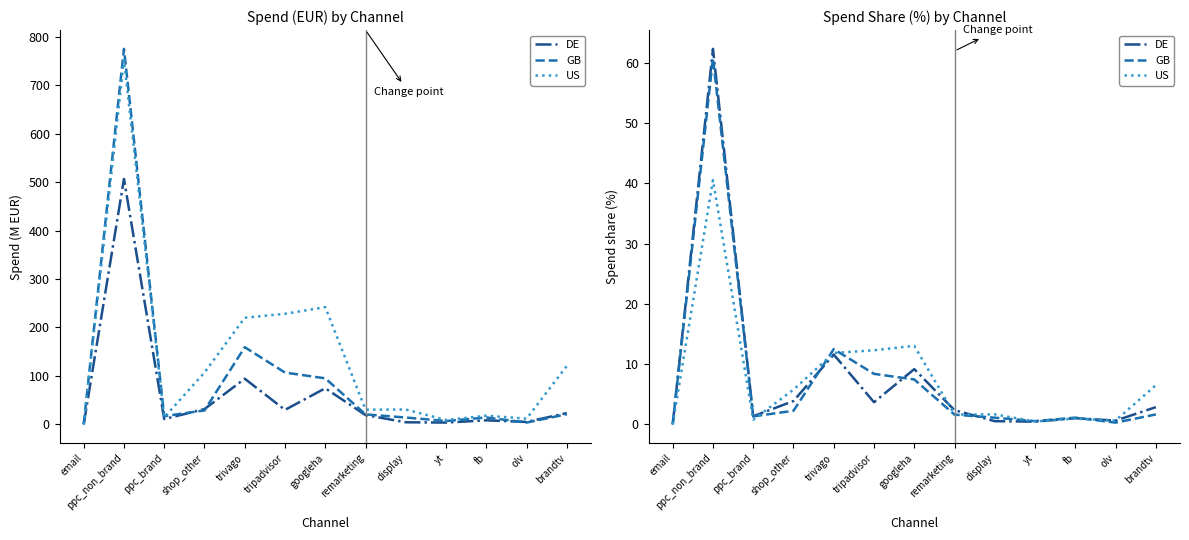

Which has a higher value, ppc_brand or ppc_non_brand?

ppc_non_brand